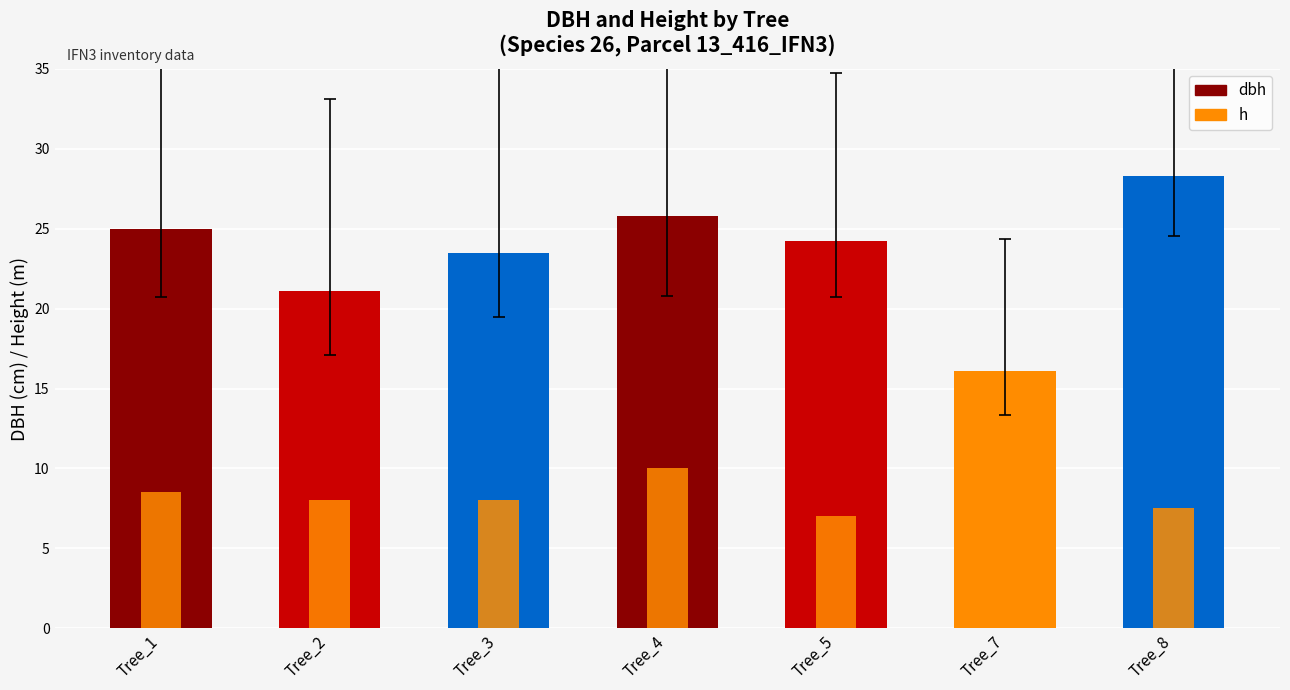

List the series in order of their overall mean, lowest first.

h, dbh